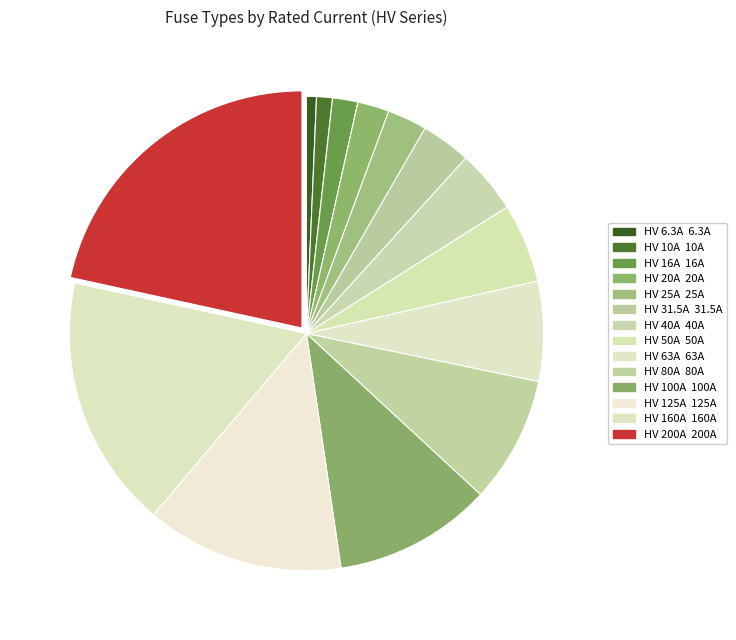

Between HV 31.5A and HV 160A, which is larger?

HV 160A